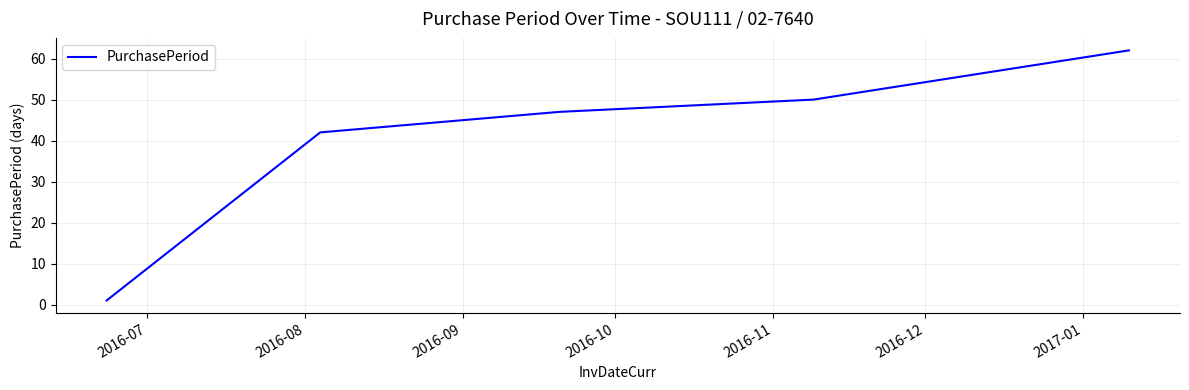

True or false: the data has more than 2 interior local peaks.

False